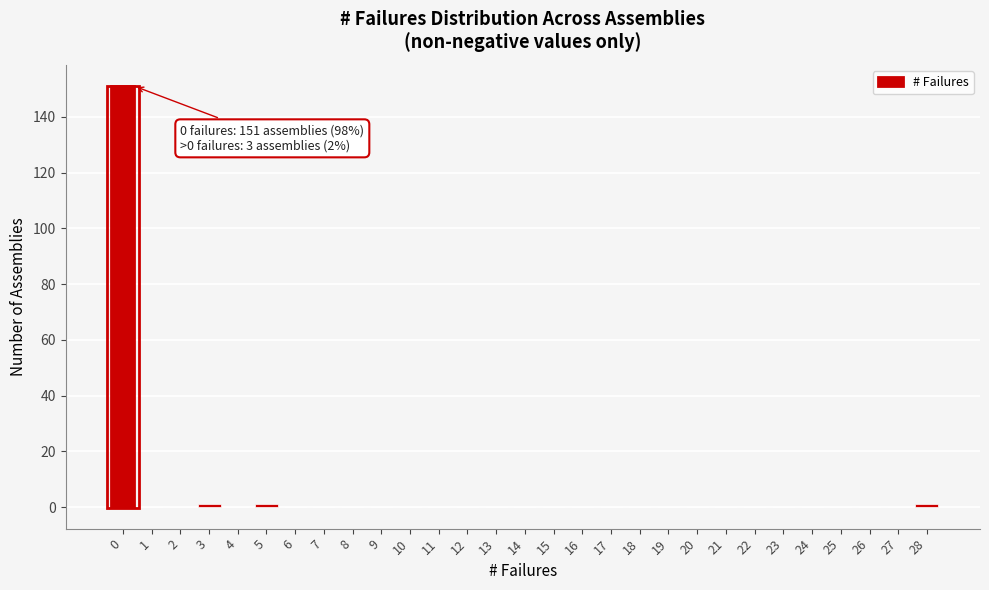

Reading left to right, list all the values displayed in this chart.

0=151	1=0	2=0	3=1	4=0	5=1	6=0	7=0	8=0	9=0	10=0	11=0	12=0	13=0	14=0	15=0	16=0	17=0	18=0	19=0	20=0	21=0	22=0	23=0	24=0	25=0	26=0	27=0	28=1